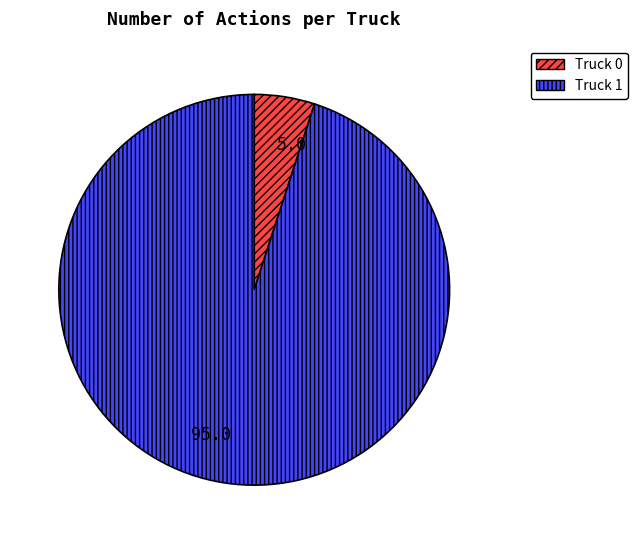

The Truck 0 slice represents 5% of the pie. True or false?

True